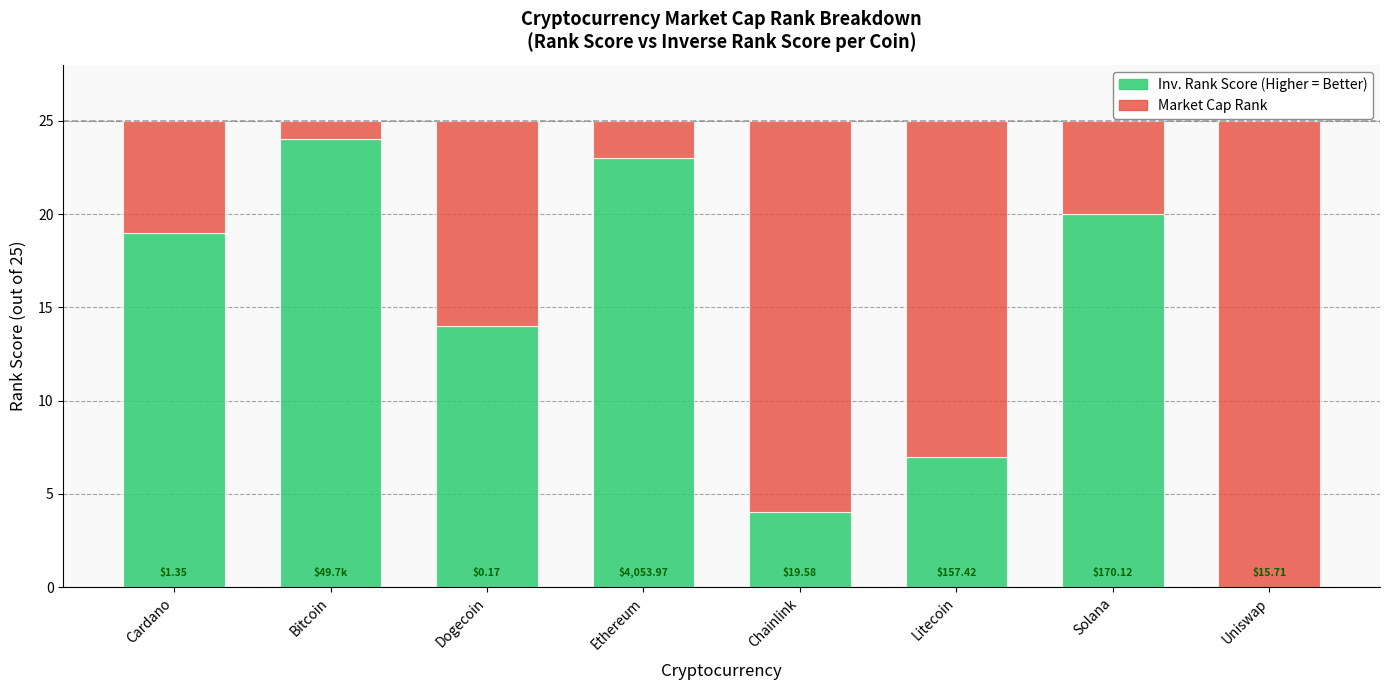

What is the total value across all series at Chainlink?

25